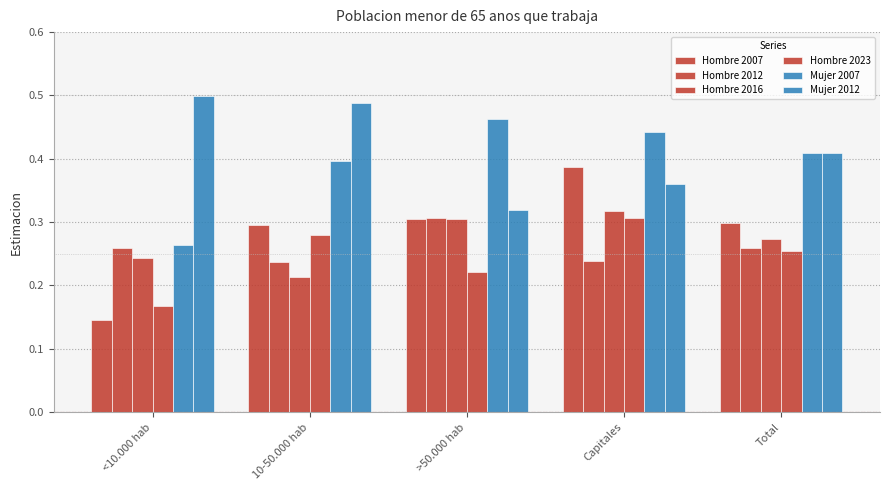

How many Hombre 2016 values are between 0 and 1?

5